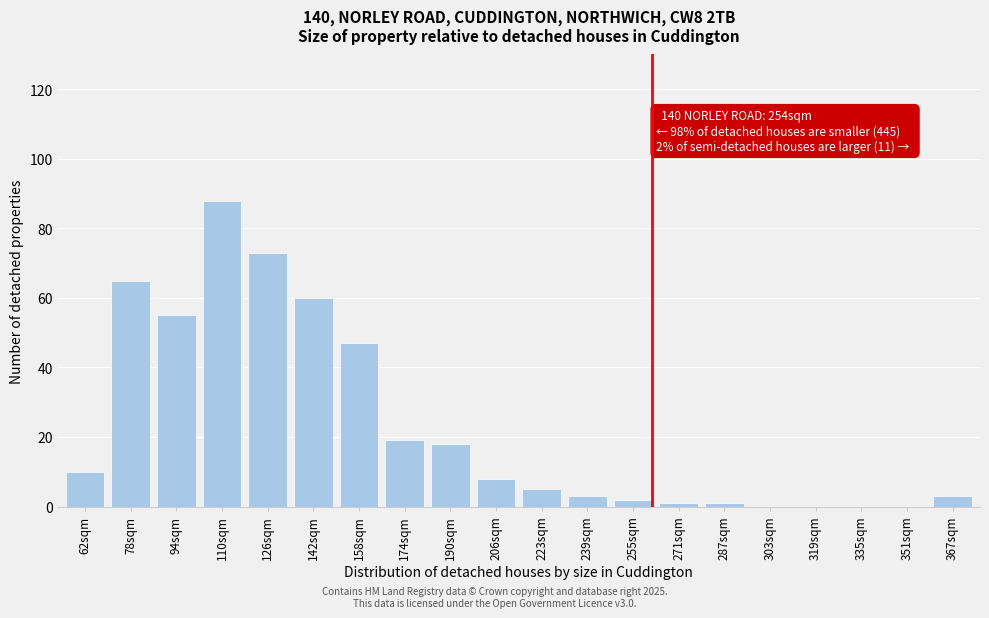

Reading left to right, extract all data points from this chart.

62sqm=10	78sqm=65	94sqm=55	110sqm=88	126sqm=73	142sqm=60	158sqm=47	174sqm=19	190sqm=18	206sqm=8	223sqm=5	239sqm=3	255sqm=2	271sqm=1	287sqm=1	303sqm=0	319sqm=0	335sqm=0	351sqm=0	367sqm=3